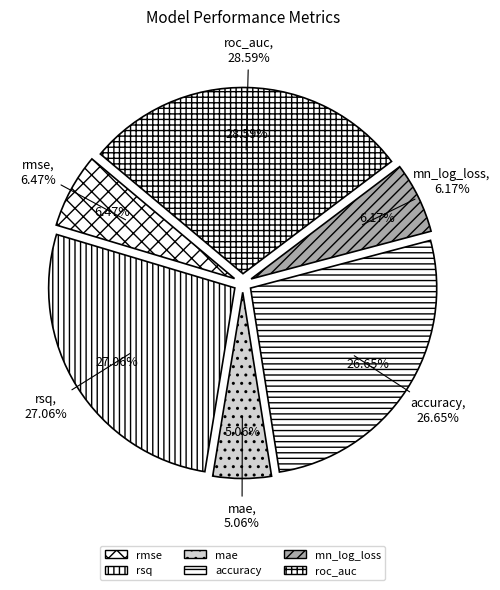

The mn_log_loss slice represents 6% of the pie. True or false?

True